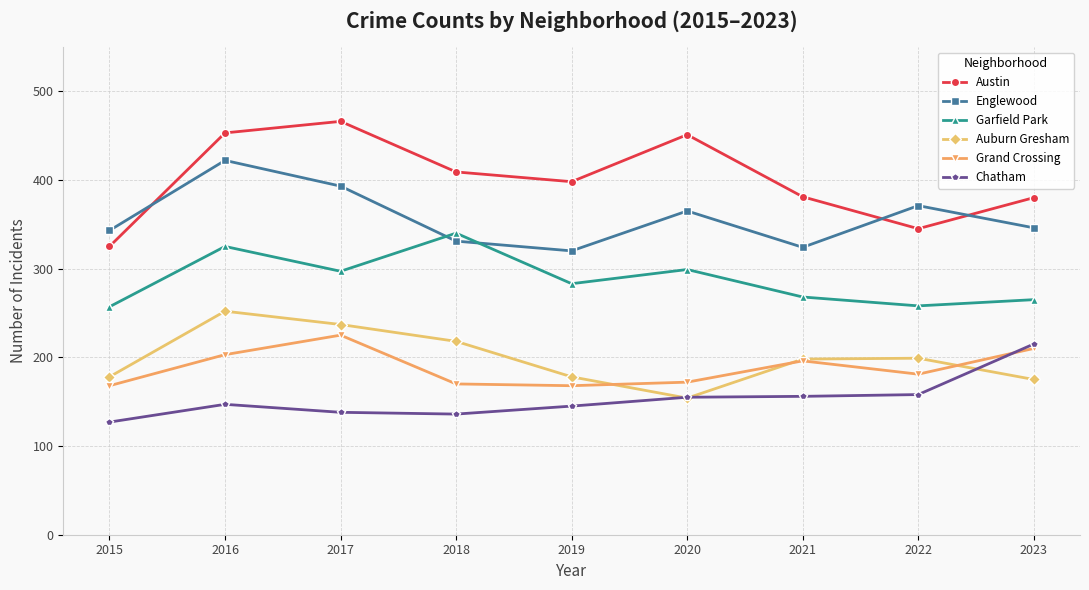

What is the value of the Englewood point at the 5th from the left?

320